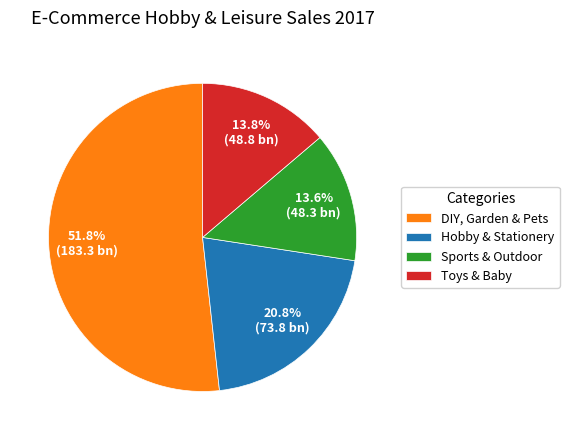

To the nearest percent, what is the average slice percentage?

25%